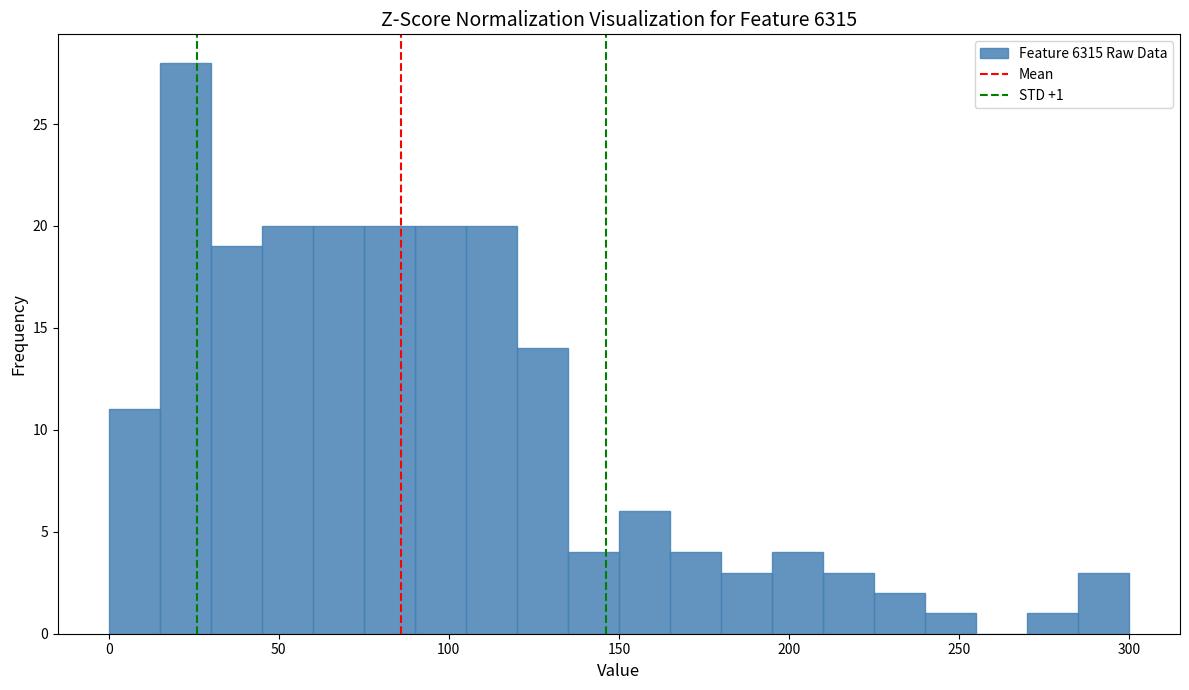

Read against the x-axis, roughly where is the centre of the tallest bar?

25